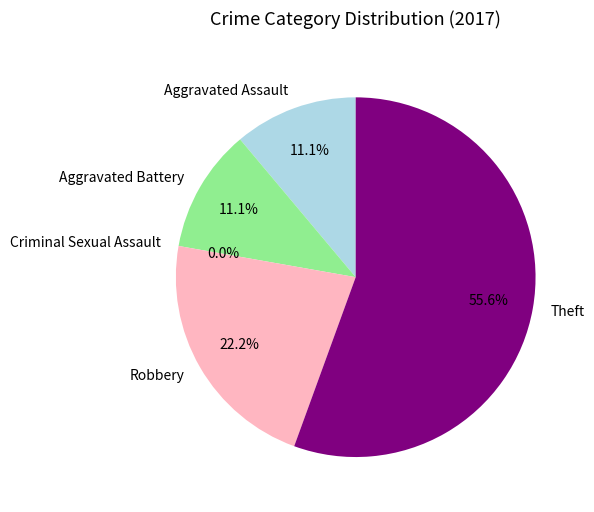

To the nearest percent, what is the difference between the largest and smallest slice percentages?

56%